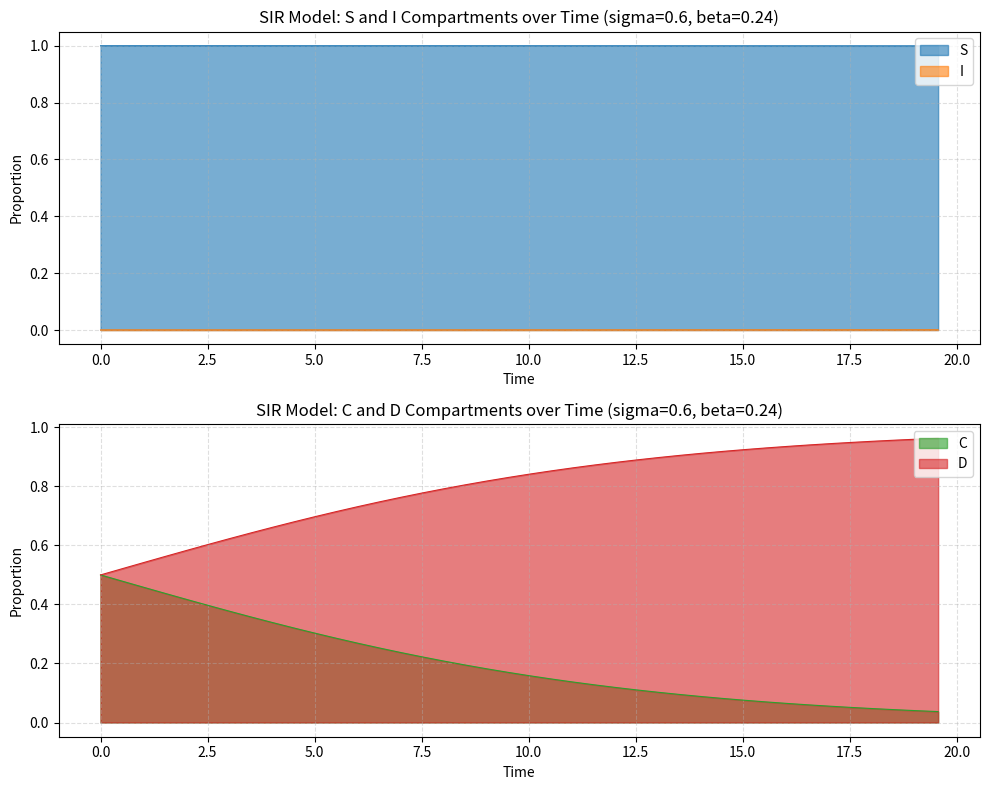

True or false: S and C intersect in this chart.

False